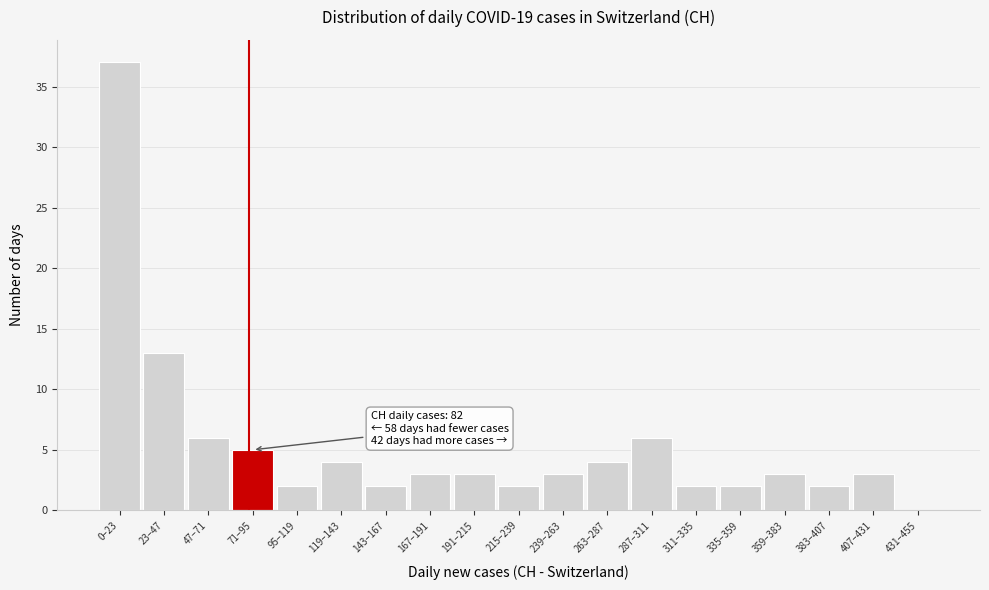

Reading left to right, extract all data points from this chart.

0–23=37	23–47=13	47–71=6	71–95=5	95–119=2	119–143=4	143–167=2	167–191=3	191–215=3	215–239=2	239–263=3	263–287=4	287–311=6	311–335=2	335–359=2	359–383=3	383–407=2	407–431=3	431–455=0